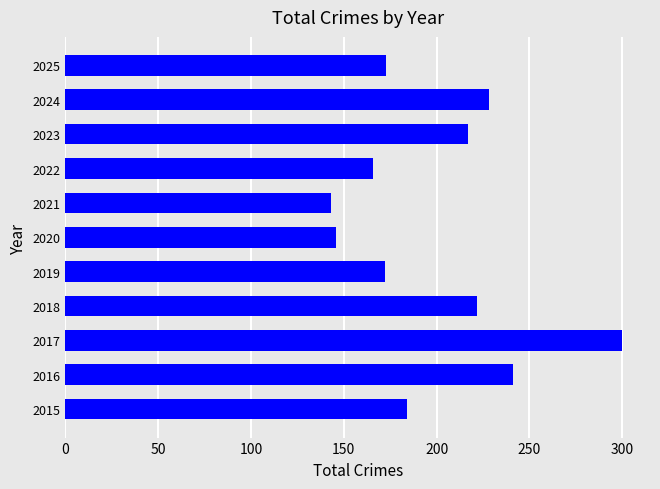

Which has a higher value, 2022 or 2015?

2015